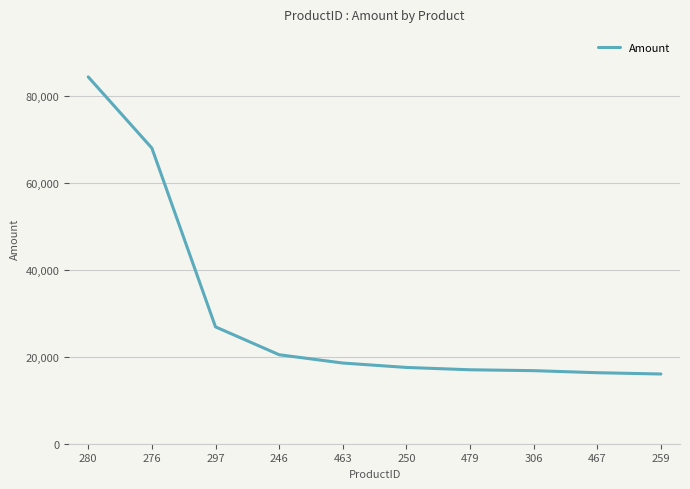

What position from the right is 479?

4